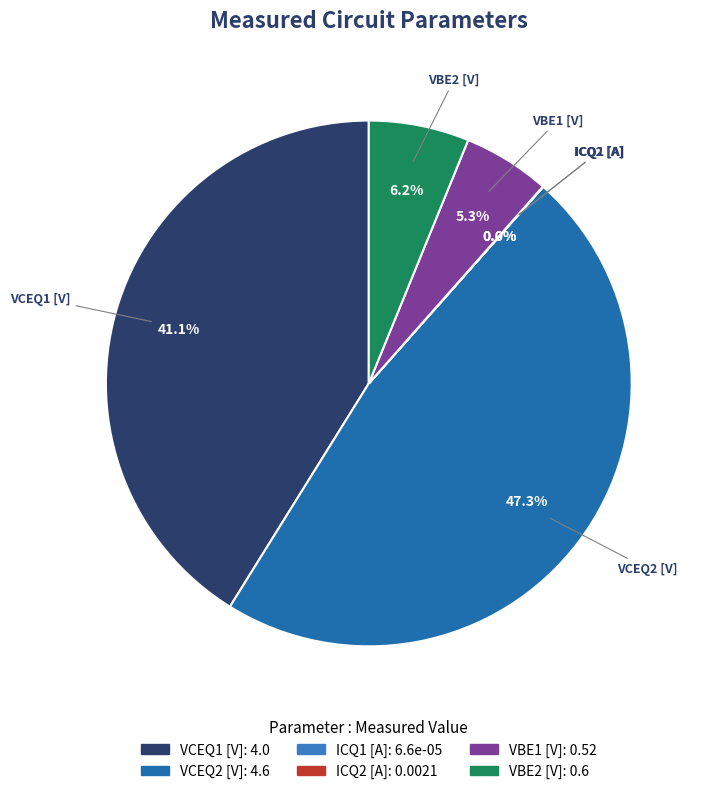

Between VCEQ2 [V] and VCEQ1 [V], which is larger?

VCEQ2 [V]